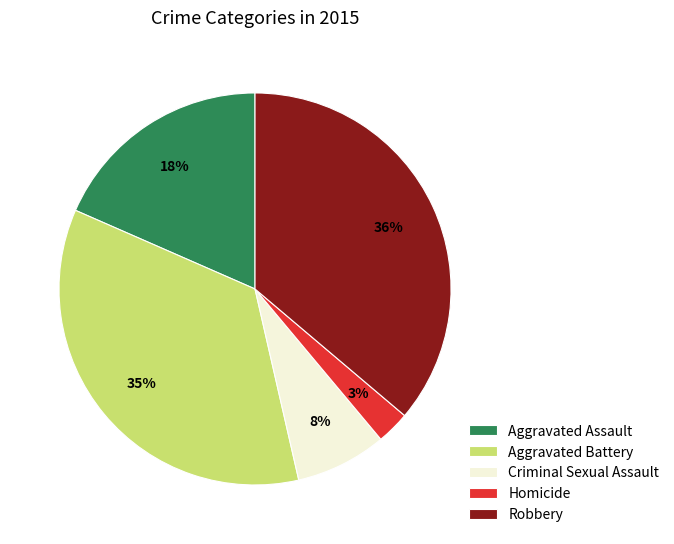

To the nearest percent, what portion does Aggravated Battery represent?

35%